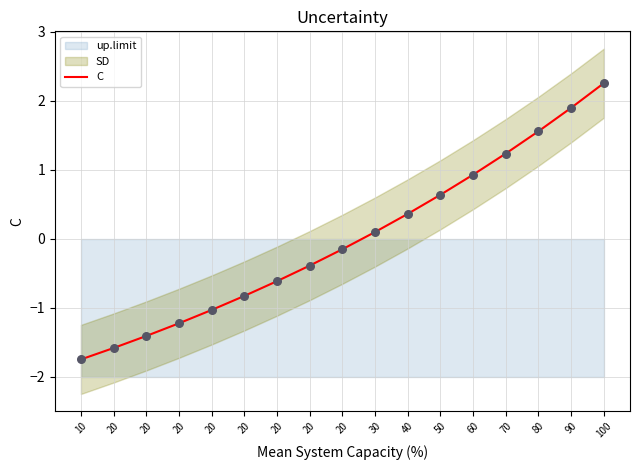

Approximately how many times larger is the value at 80 compared to 90?

0.8